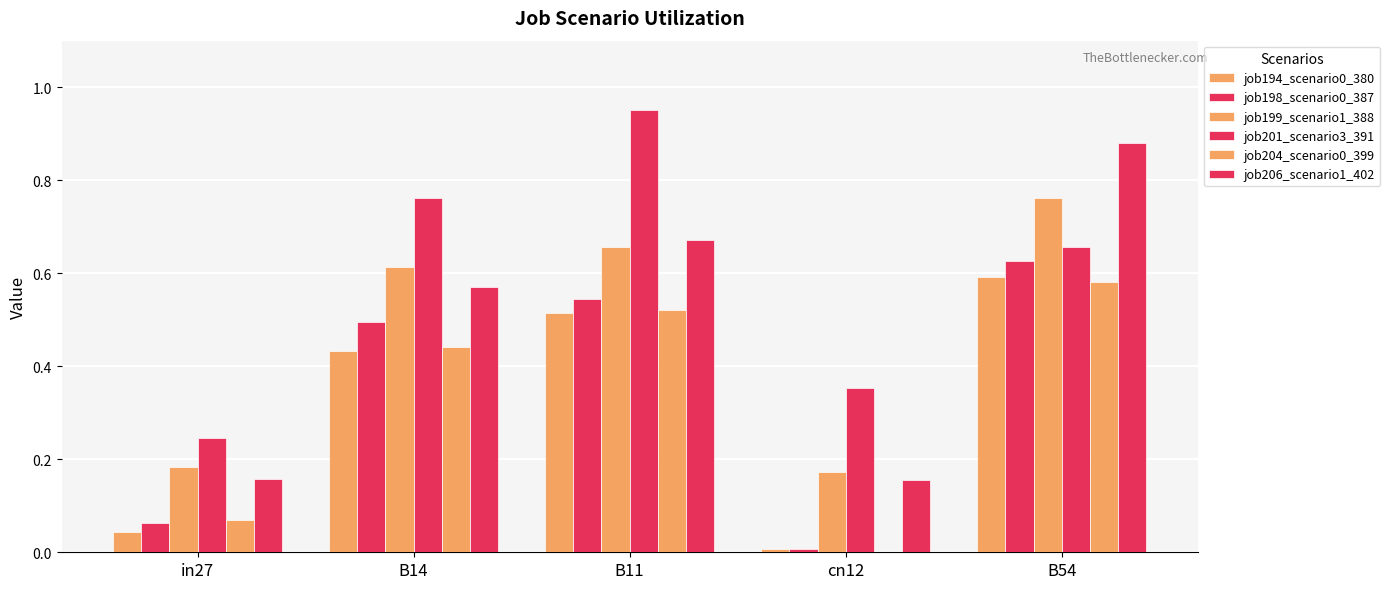

Is the value of job194_scenario0_380 at B14 greater than the value of job206_scenario1_402 at B14?

No